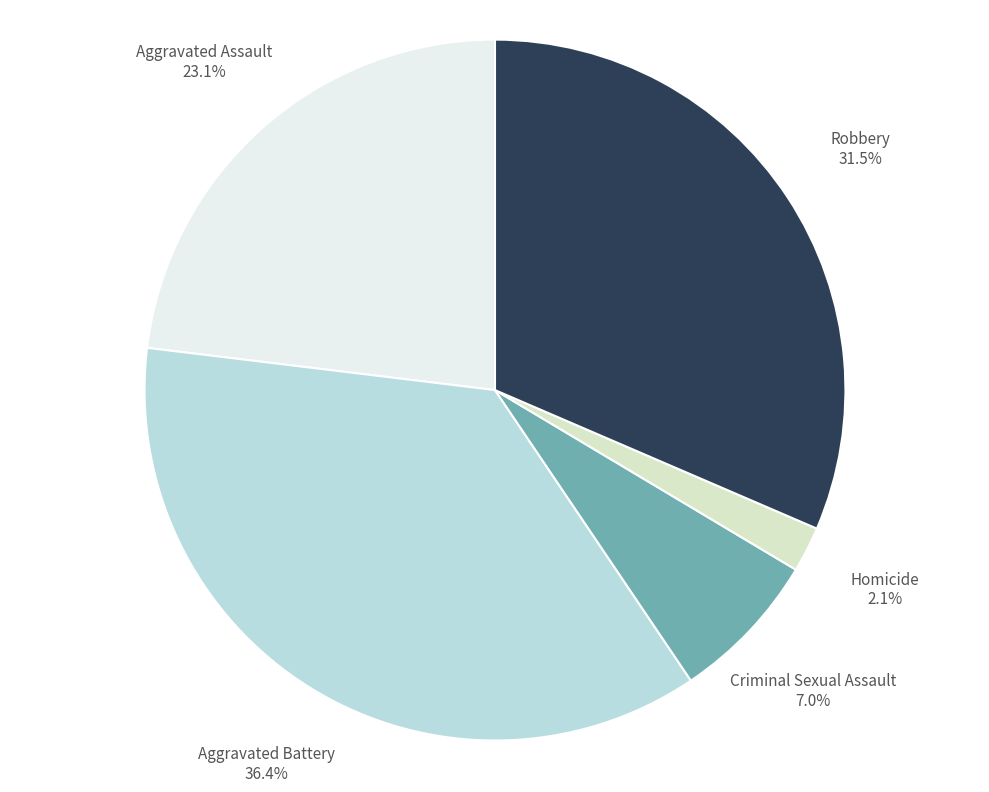

Is there any slice that represents more than half of the pie?

No